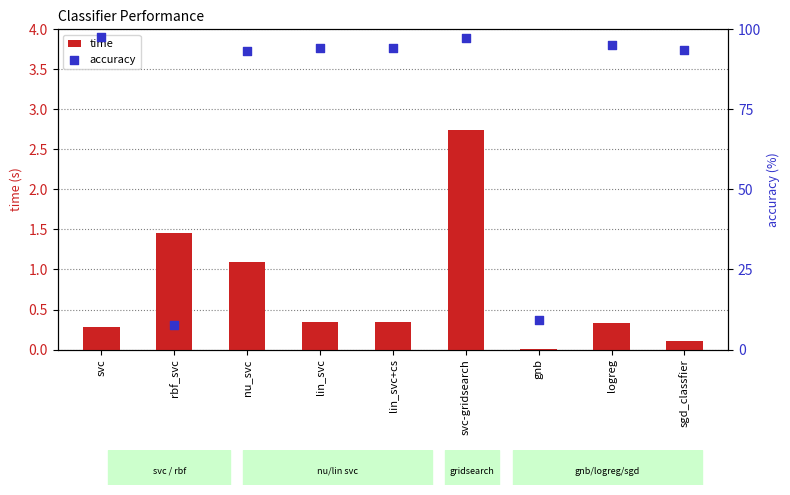

Is the value of time at svc-gridsearch greater than the value of accuracy at svc?

No